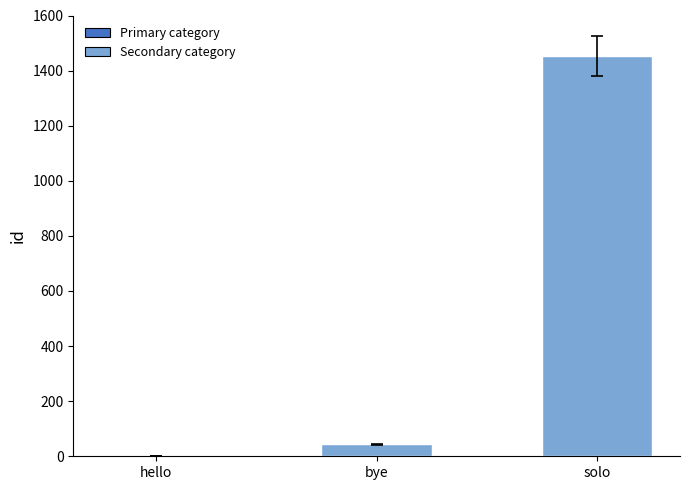

Reading right to left, list all the values displayed in this chart.

solo=1453	bye=43	hello=1